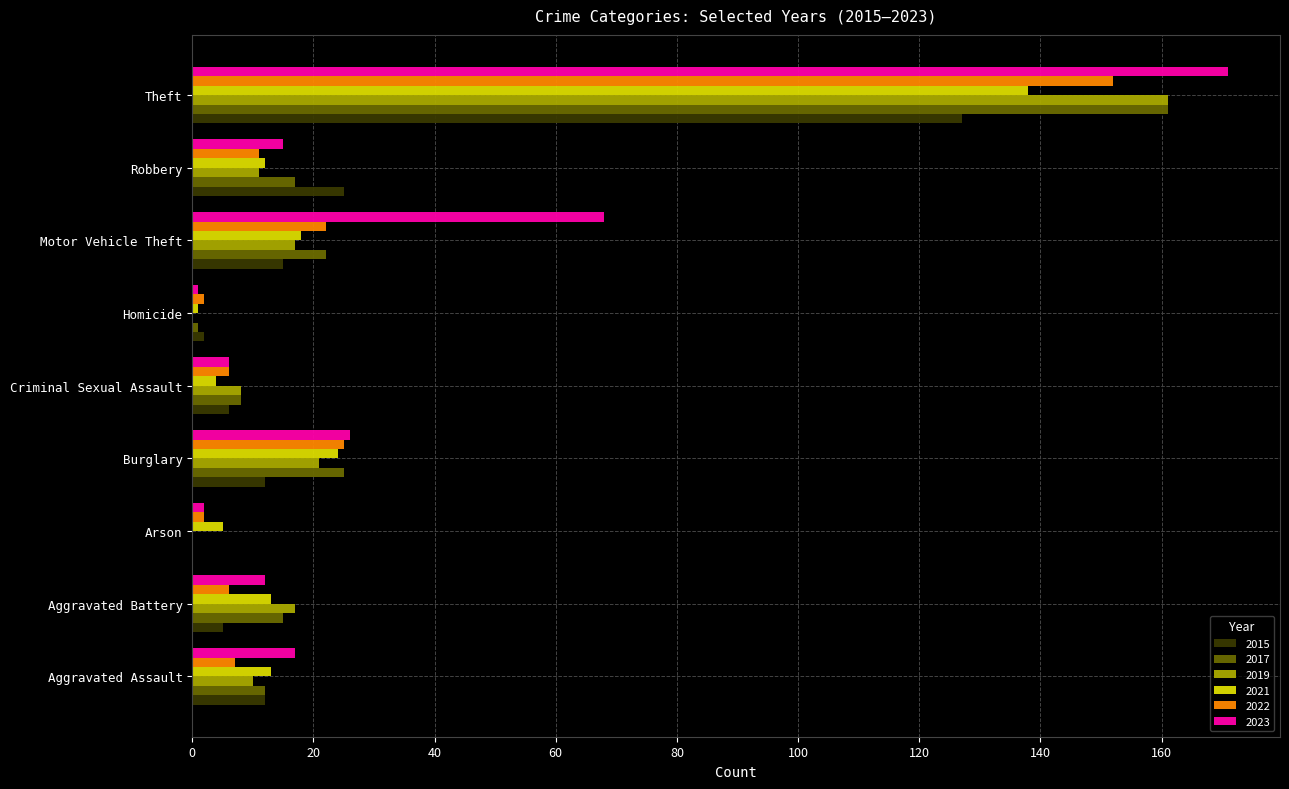

What is the sum of all 2021 values?

228